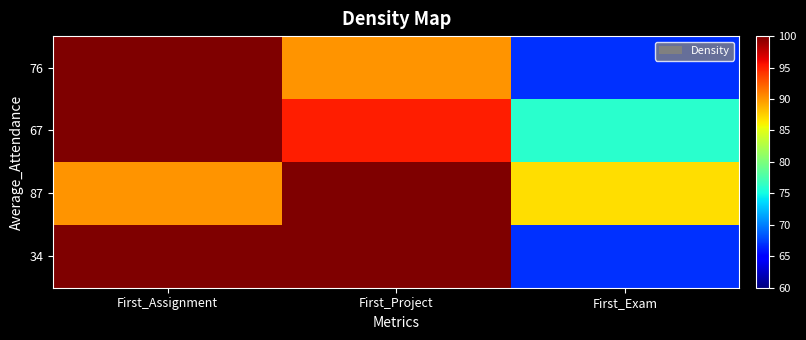

At which category does the chart reach its minimum across all series?

First_Exam